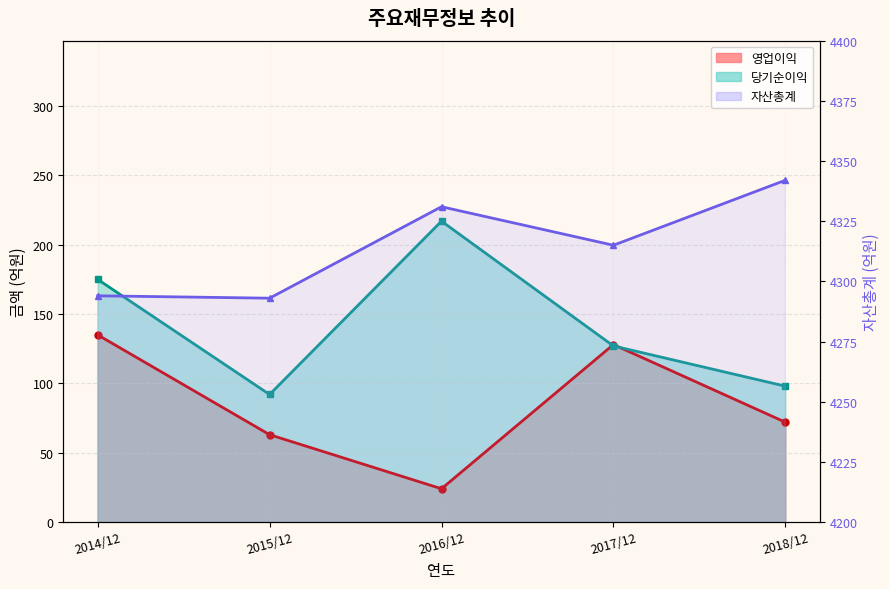

What is the total value across all series at 2016/12?

4572